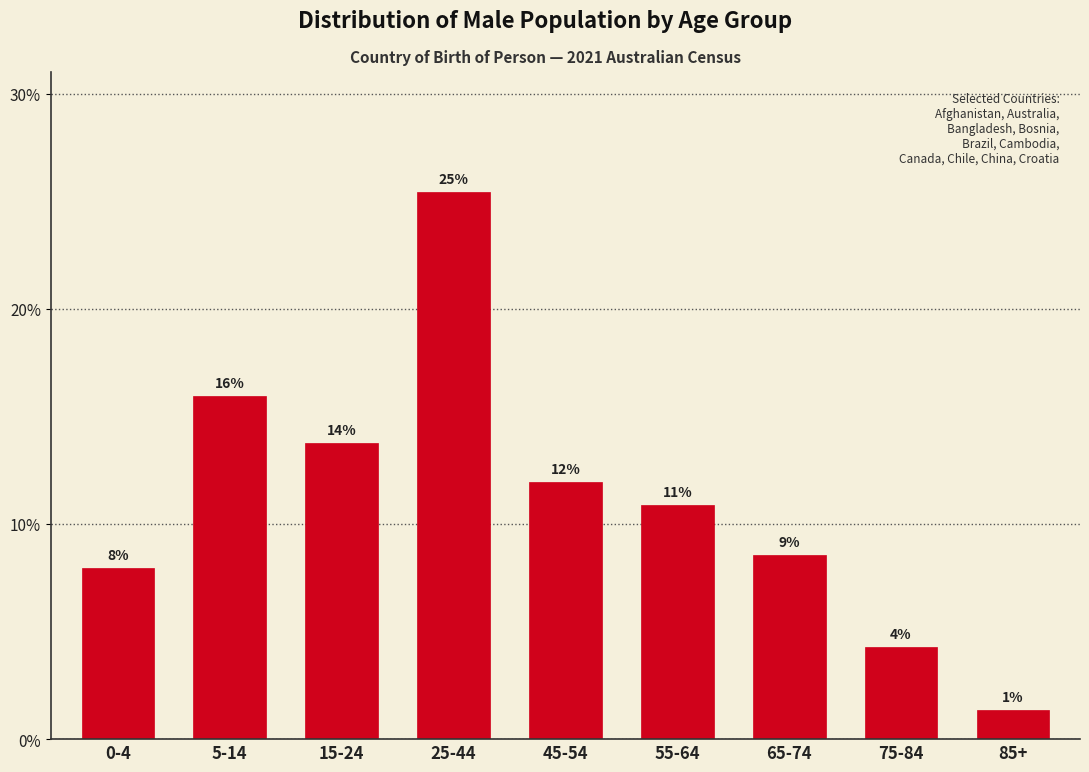

How many bars are there in total?

9